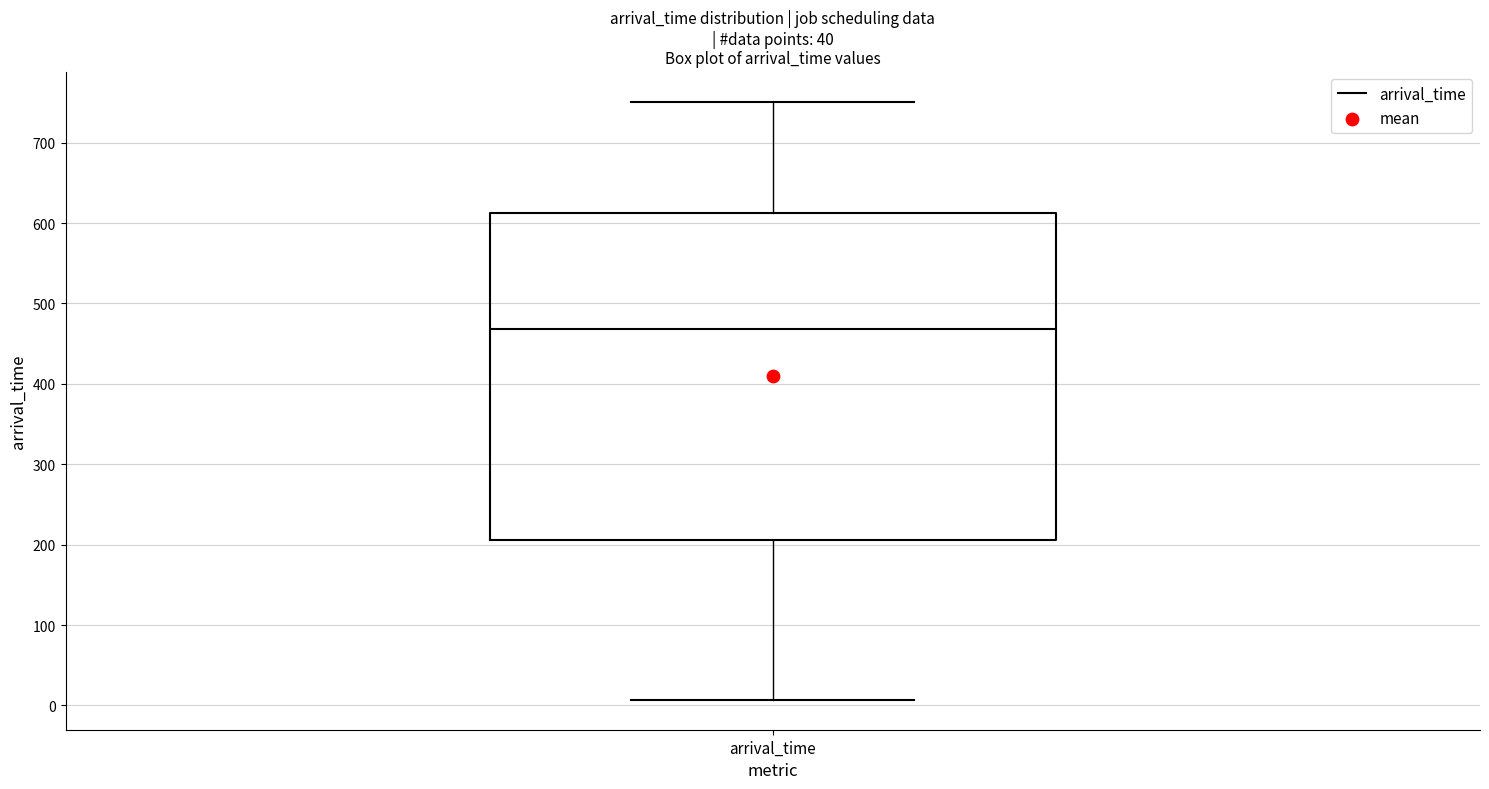

Transcribe this box plot: give where the median line is, the range the box spans, and where the two whiskers end, as read against the y-axis. The values are not printed on the chart, so give them approximately, as read against the axis.

median 470, box 210 to 610, whiskers 10 to 750